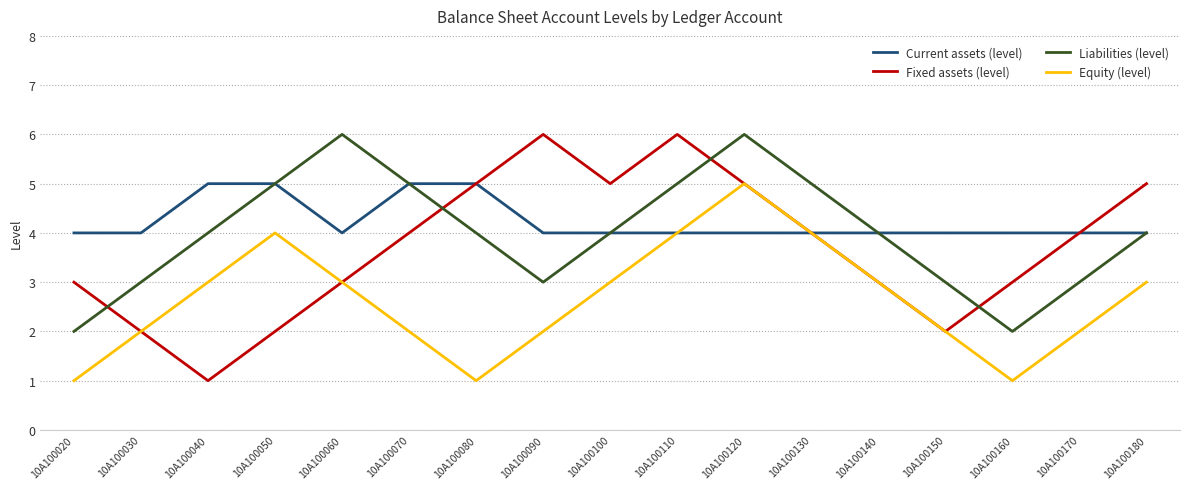

What is the lowest value of the Current assets (level) series?

4